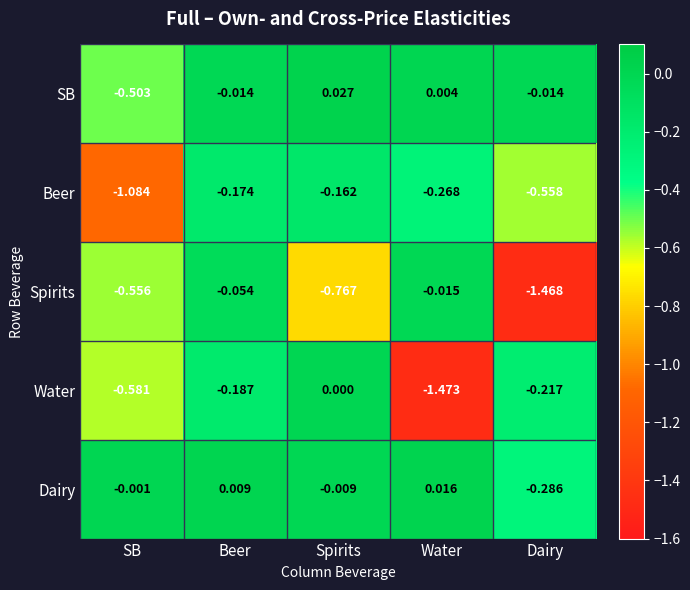

At Dairy, list the series in order from largest to smallest.

SB, Water, Dairy, Beer, Spirits